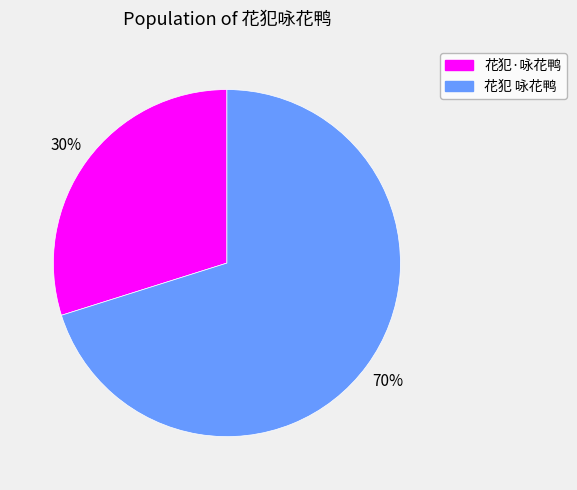

To the nearest percent, what is the difference between the 花犯 咏花鸭 and 花犯·咏花鸭 slice percentages?

40%